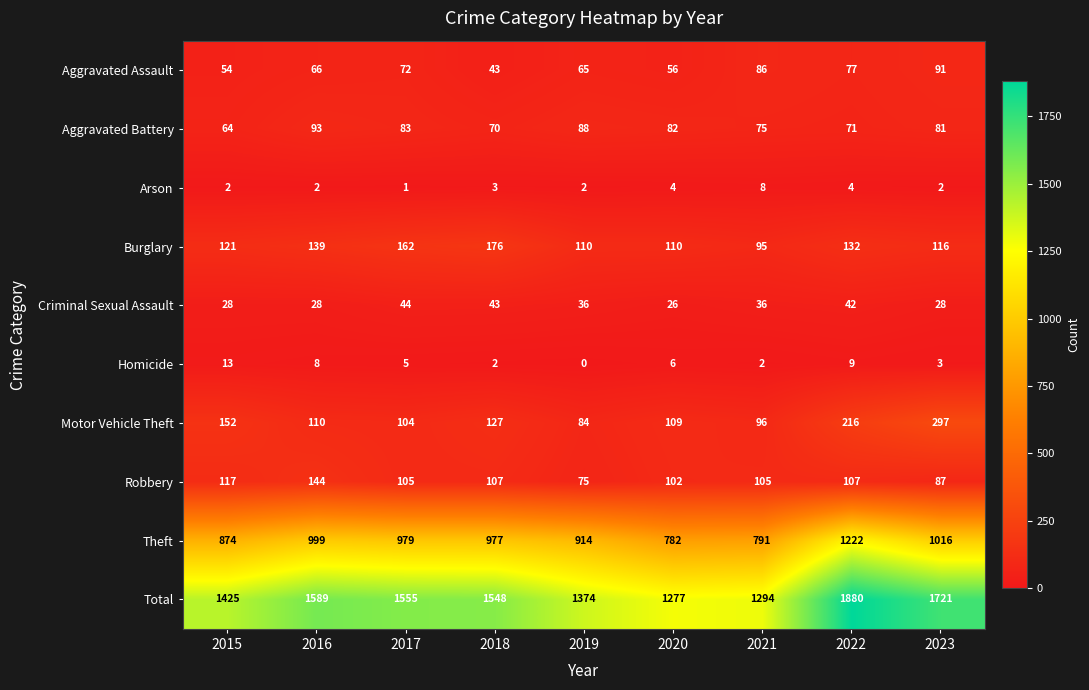

Rank the series at 2019 from lowest to highest value.

Homicide, Arson, Criminal Sexual Assault, Aggravated Assault, Robbery, Motor Vehicle Theft, Aggravated Battery, Burglary, Theft, Total